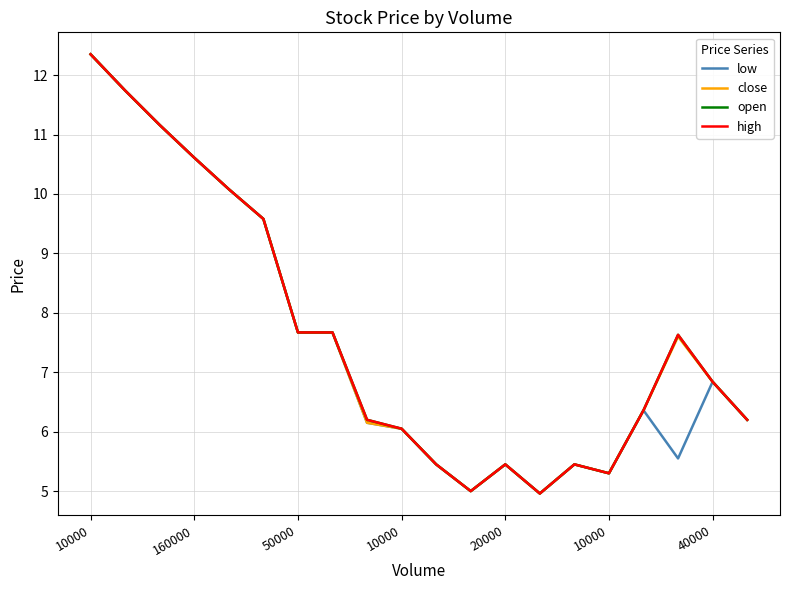

True or false: low and high intersect in this chart.

False